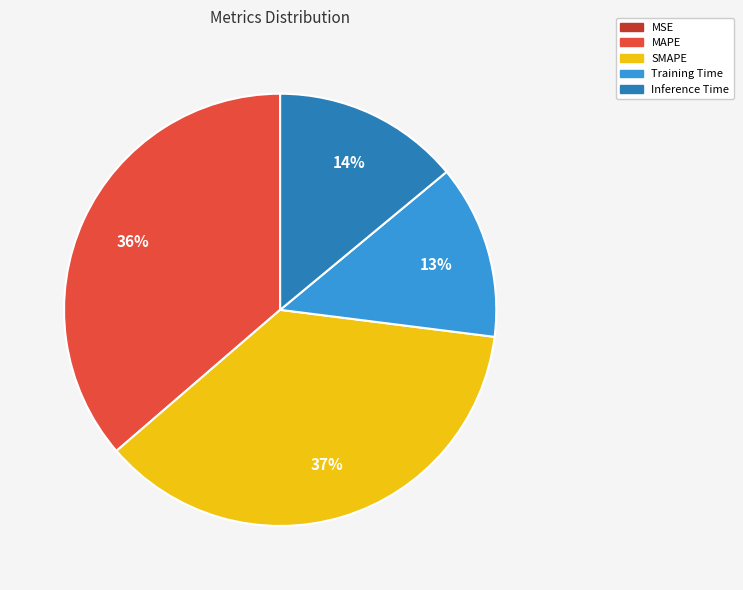

To the nearest percent, what is the combined percentage of SMAPE and Inference Time?

51%